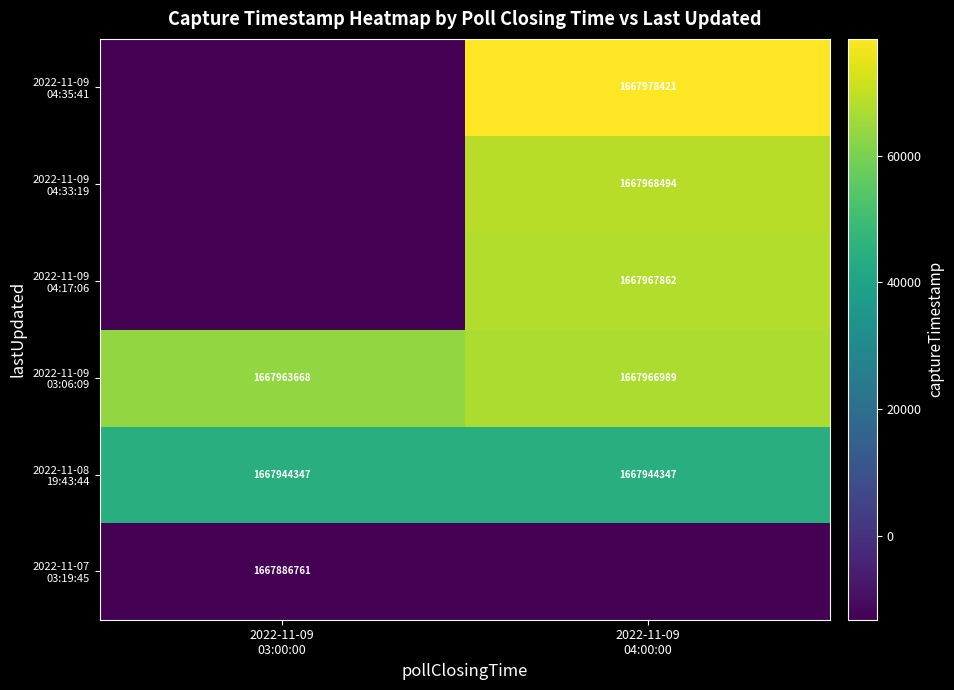

At which category is the sum across all series the highest?

2022-11-09
04:00:00